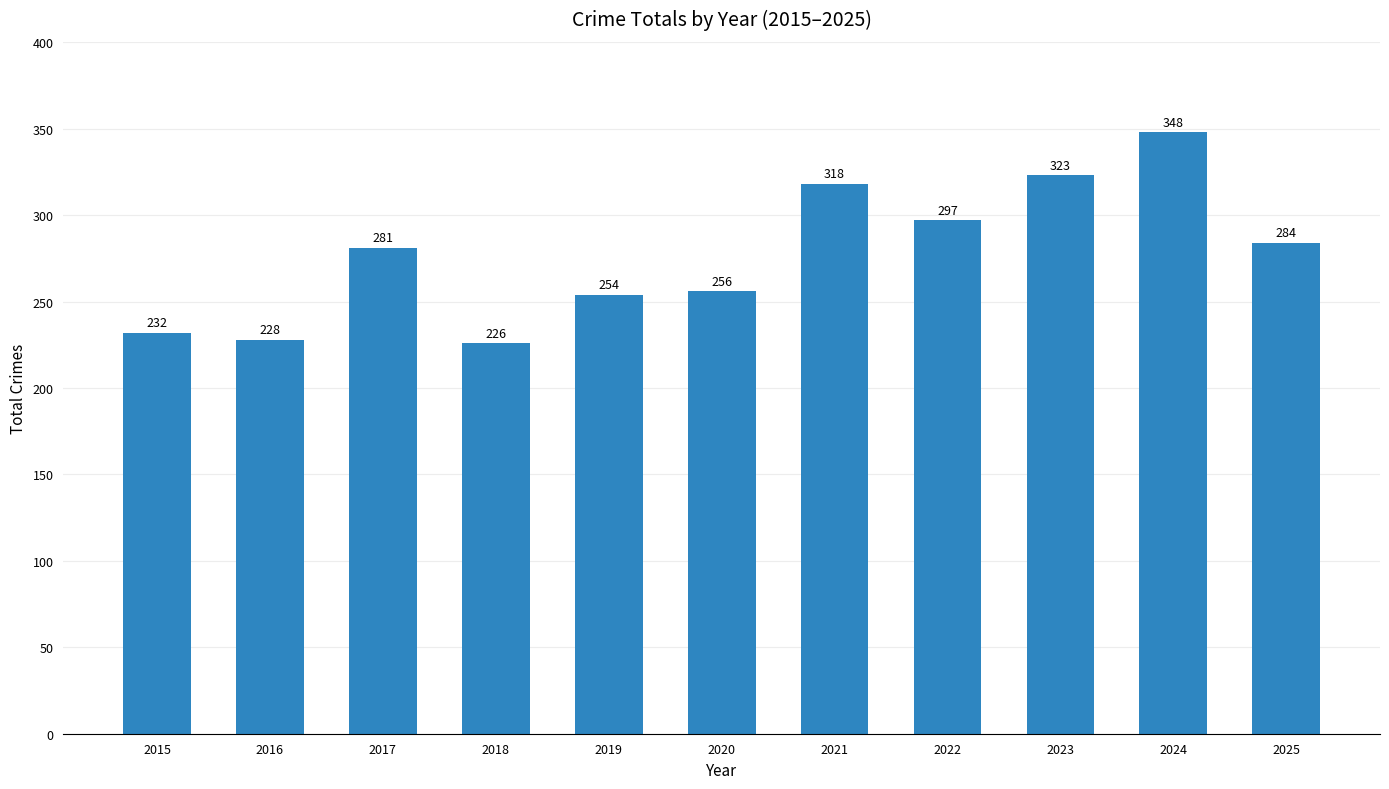

What is the ratio of the value at 2025 to the value at 2015?

1.2